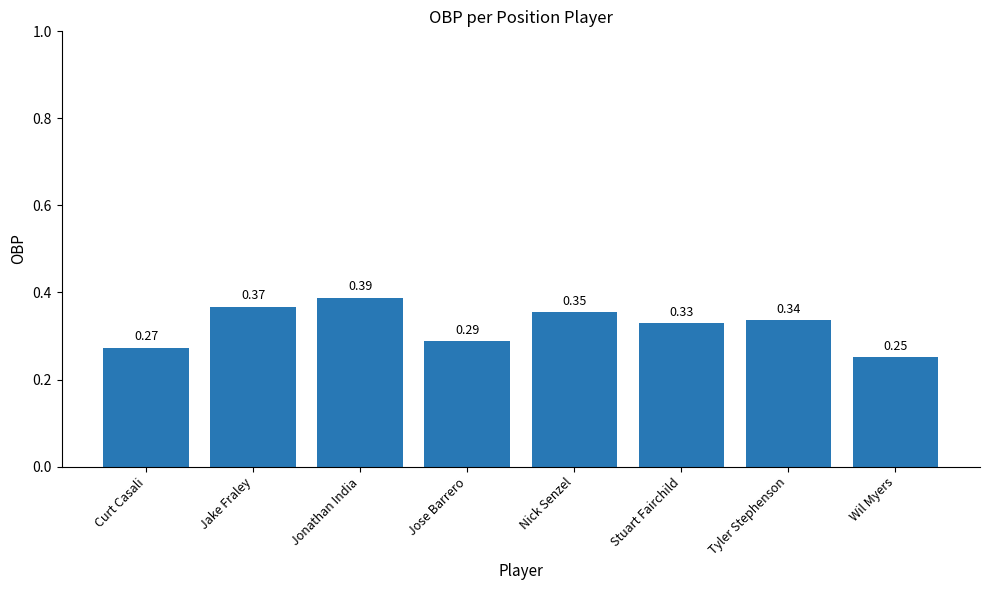

How many bars are there in total?

8